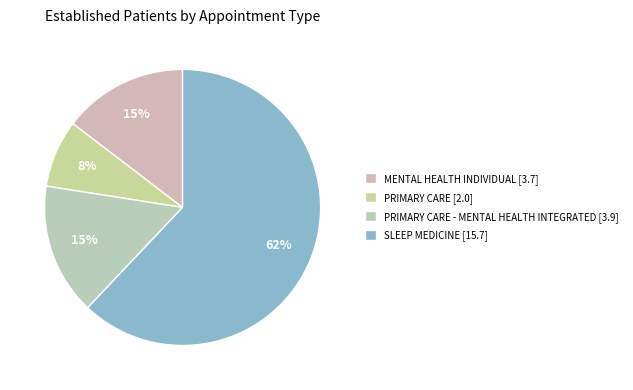

How many segments does this pie chart have?

4